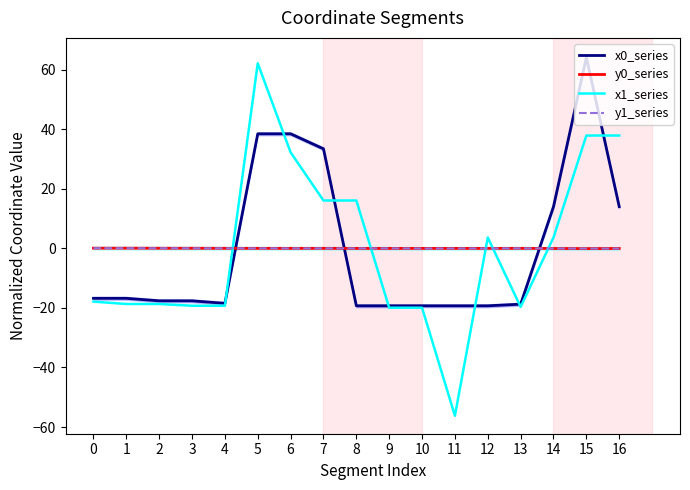

Is the value of x1_series at 3 greater than the value of y0_series at 1?

No